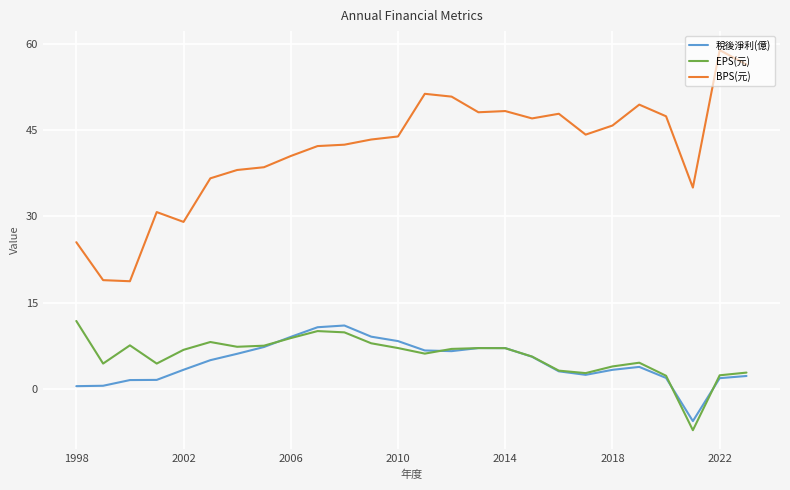

How many lines are shown in the chart?

3